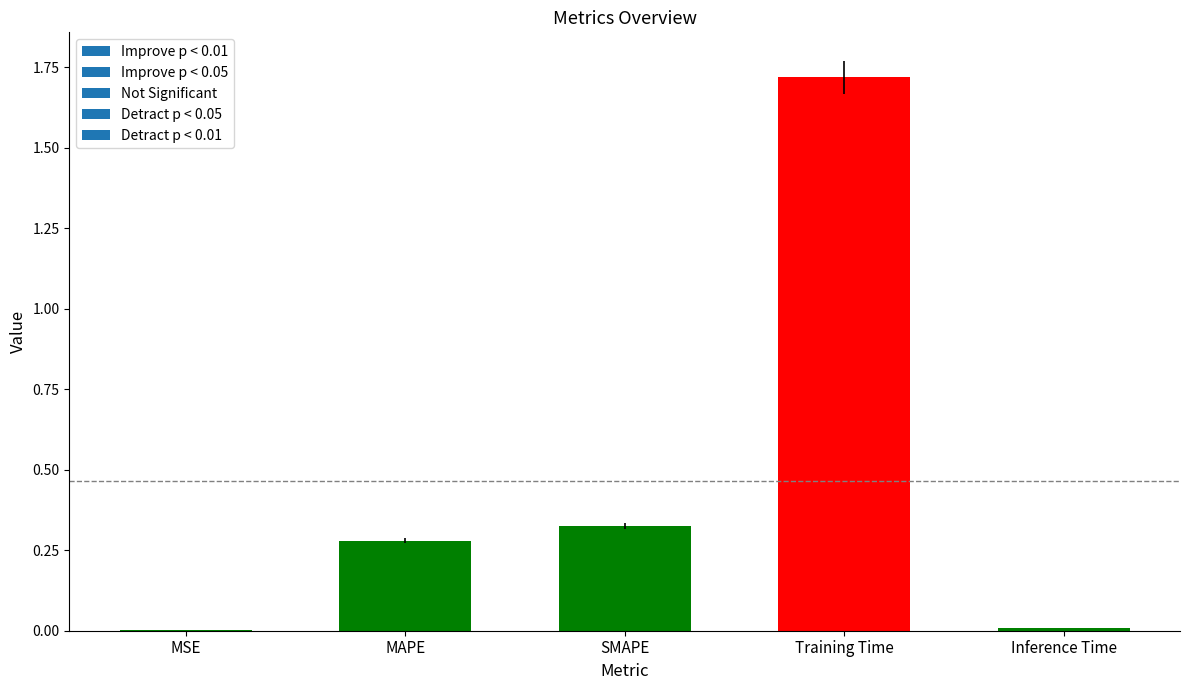

What is the difference between the maximum and minimum values?

1.7